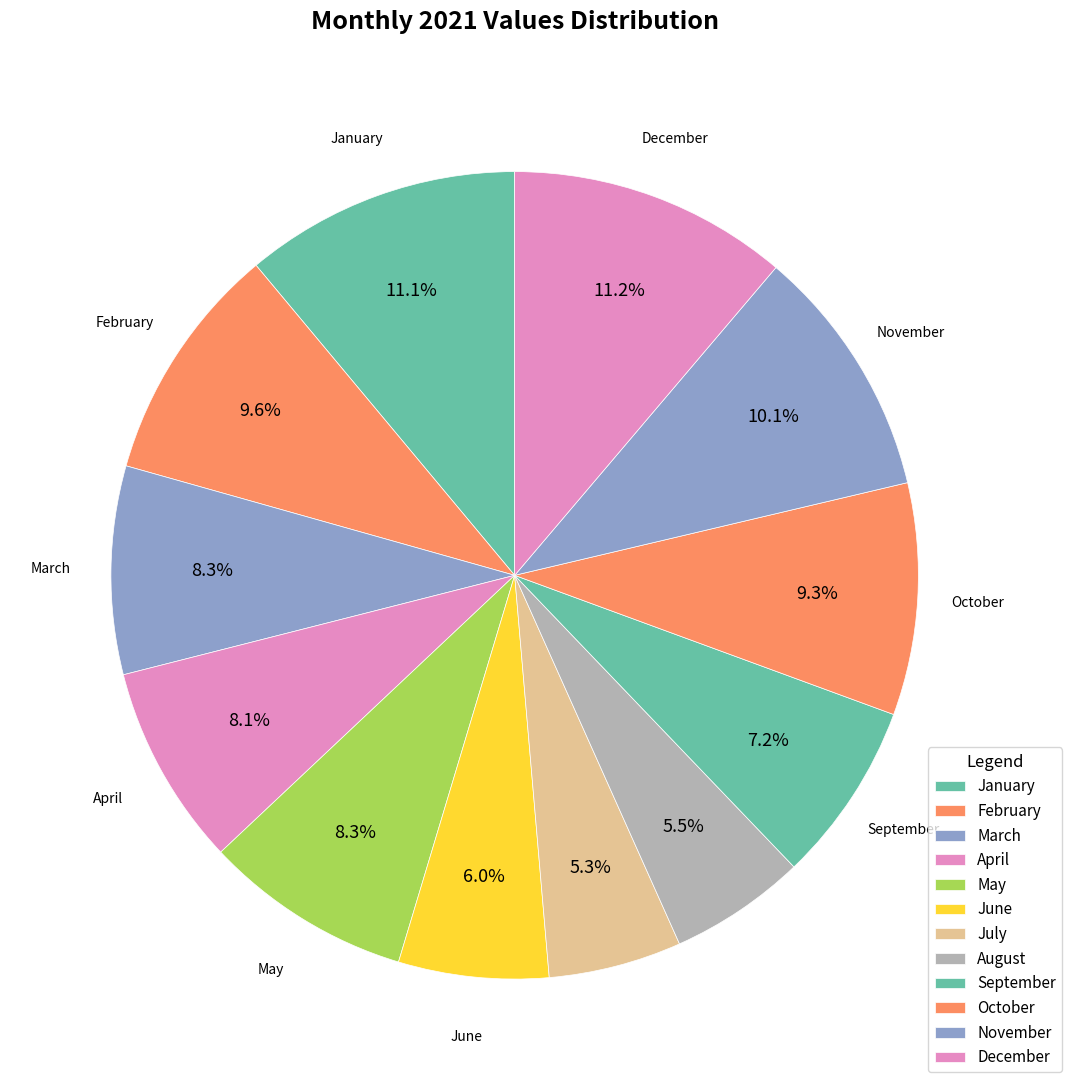

To the nearest percent, what percentage of the pie is August?

5%